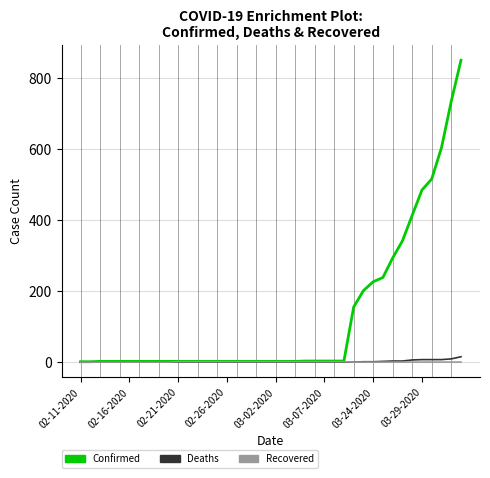

Which series has the largest total across all categories?

Confirmed